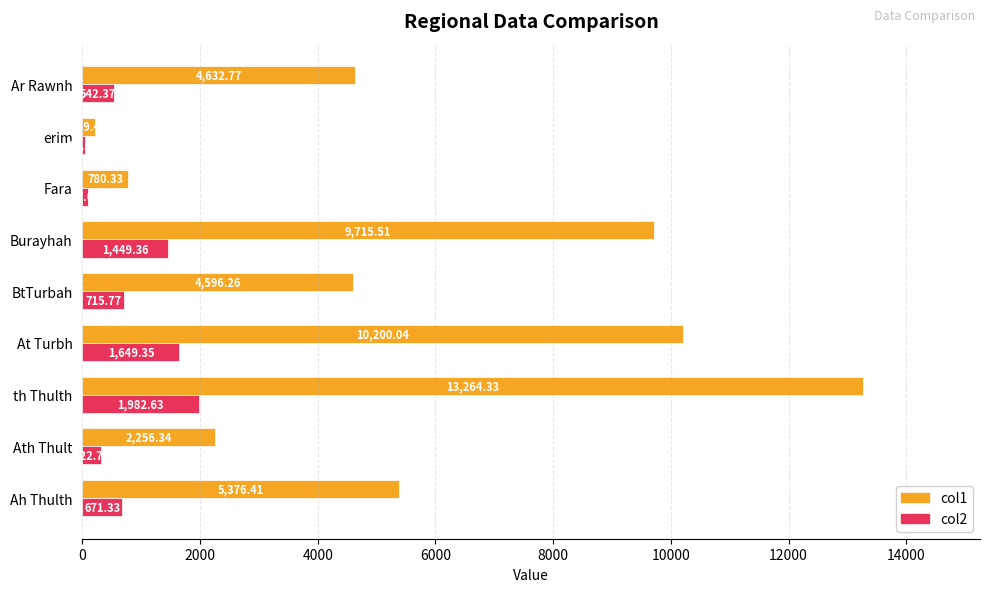

Between Burayhah and erim, which series saw the biggest shift?

col1